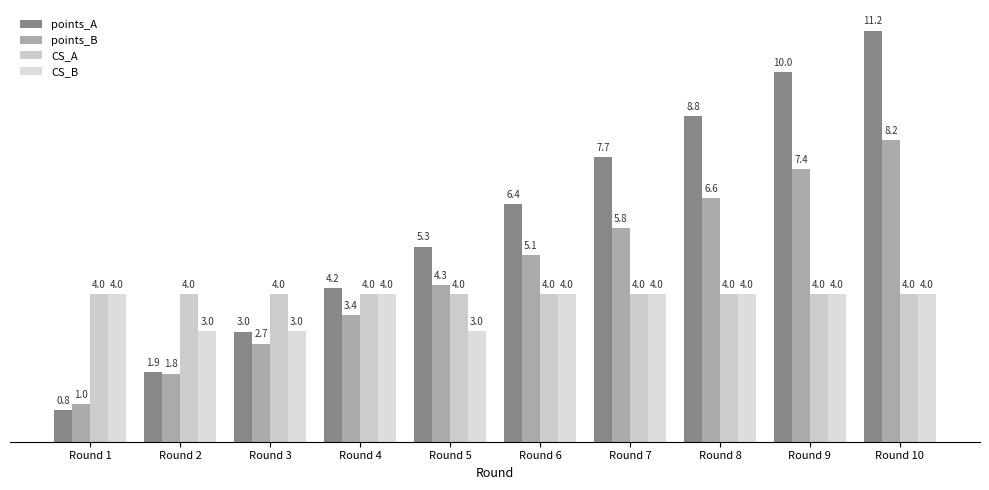

True or false: points_A has a value of 0.8 at Round 1.

True